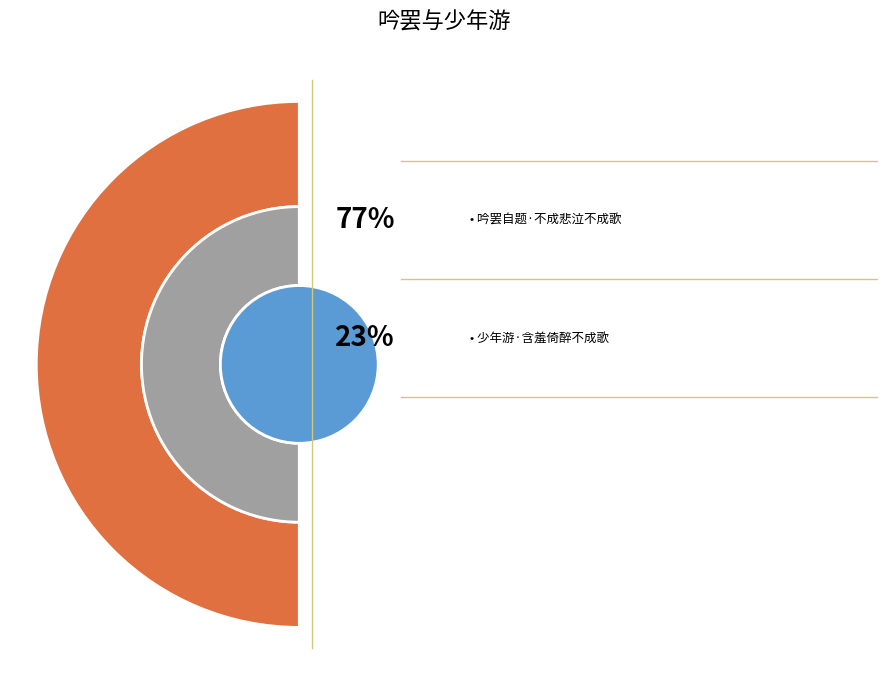

What is the total percentage of 吟罢自题·不成悲泣不成歌 and 少年游·含羞倚醉不成歌?

100.0%